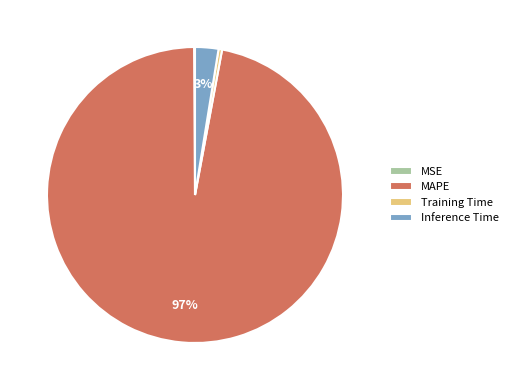

Is MAPE the majority of the pie?

Yes